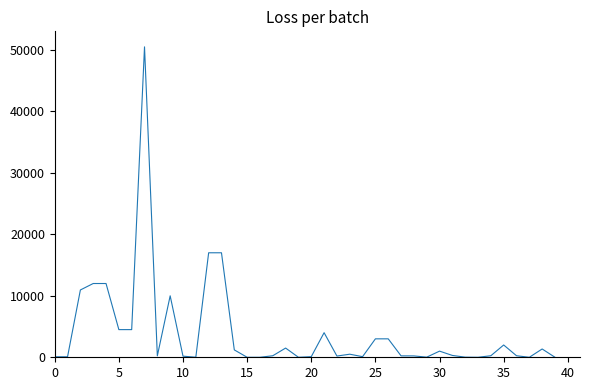

What is the difference between the maximum and minimum values?

50499